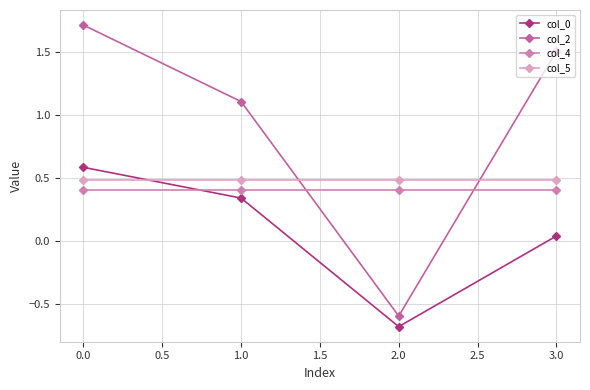

What is the approximate value of col_4 at 0.0?

0.4